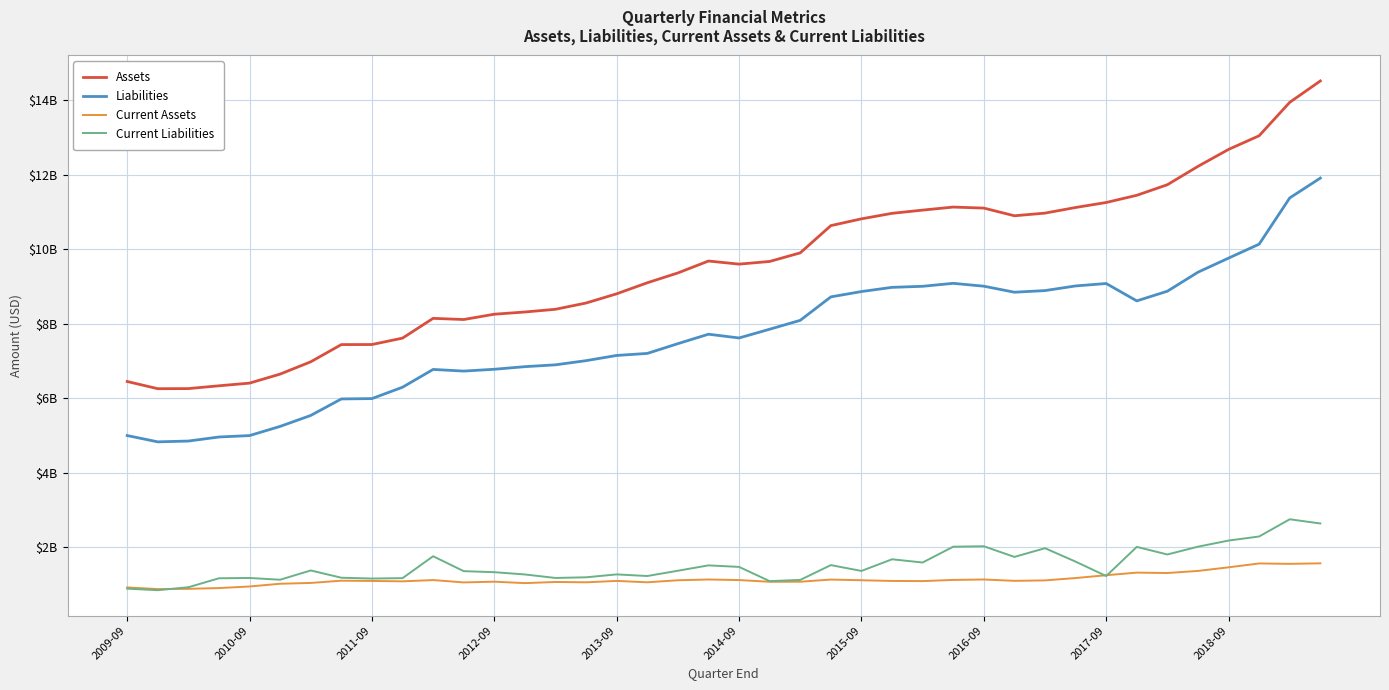

List the labels in order of Current Assets value, largest first.

39, 37, 38, 36, 35, 33, 34, 32, 31, 28, 19, 23, 27, 20, 10, 24, 18, 30, 2016-09, 29, 16, 2017-09, 25, 26, 2018-09, 12, 22, 21, 14, 17, 15, 11, 2015-09, 13, 2014-09, 2013-09, 2009-09, 2012-09, 2011-09, 2010-09